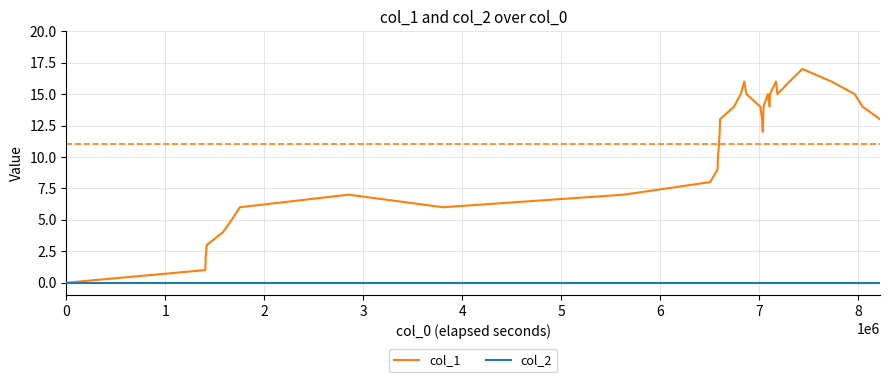

Which series has the largest total across all categories?

col_1